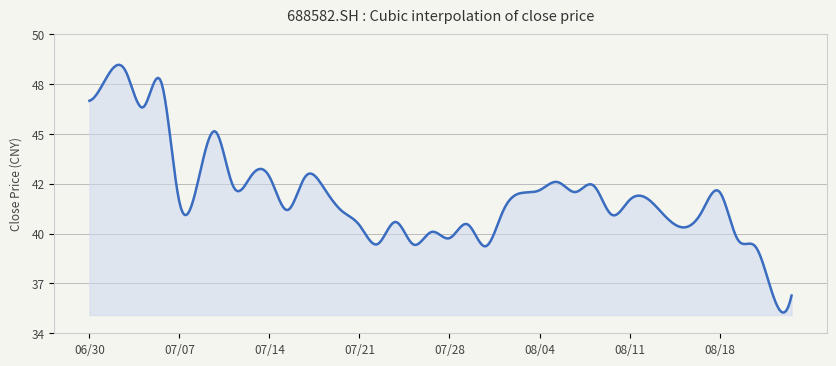

Which label corresponds to the largest value in the chart?

2023/07/04